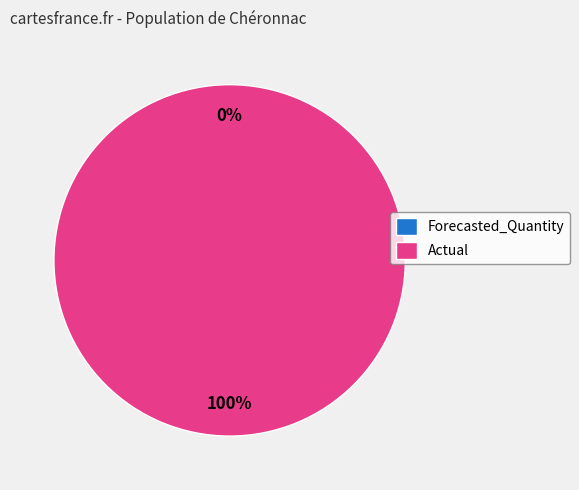

Is there a majority slice in this chart?

Yes